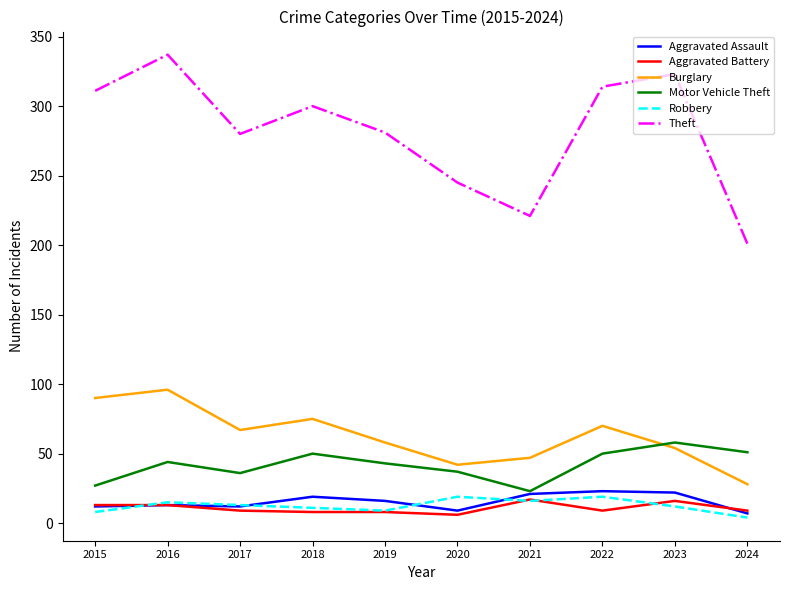

Rank the series at 2020 from lowest to highest value.

Aggravated Battery, Aggravated Assault, Robbery, Motor Vehicle Theft, Burglary, Theft